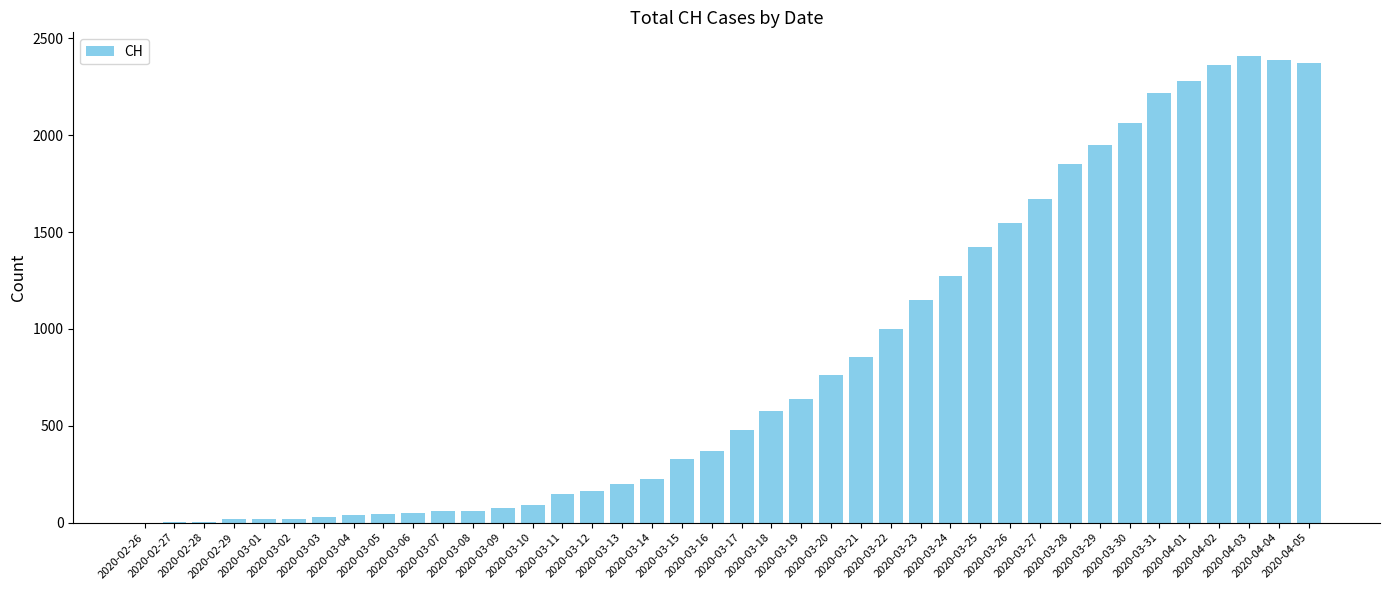

What is the sum of all values?

33207